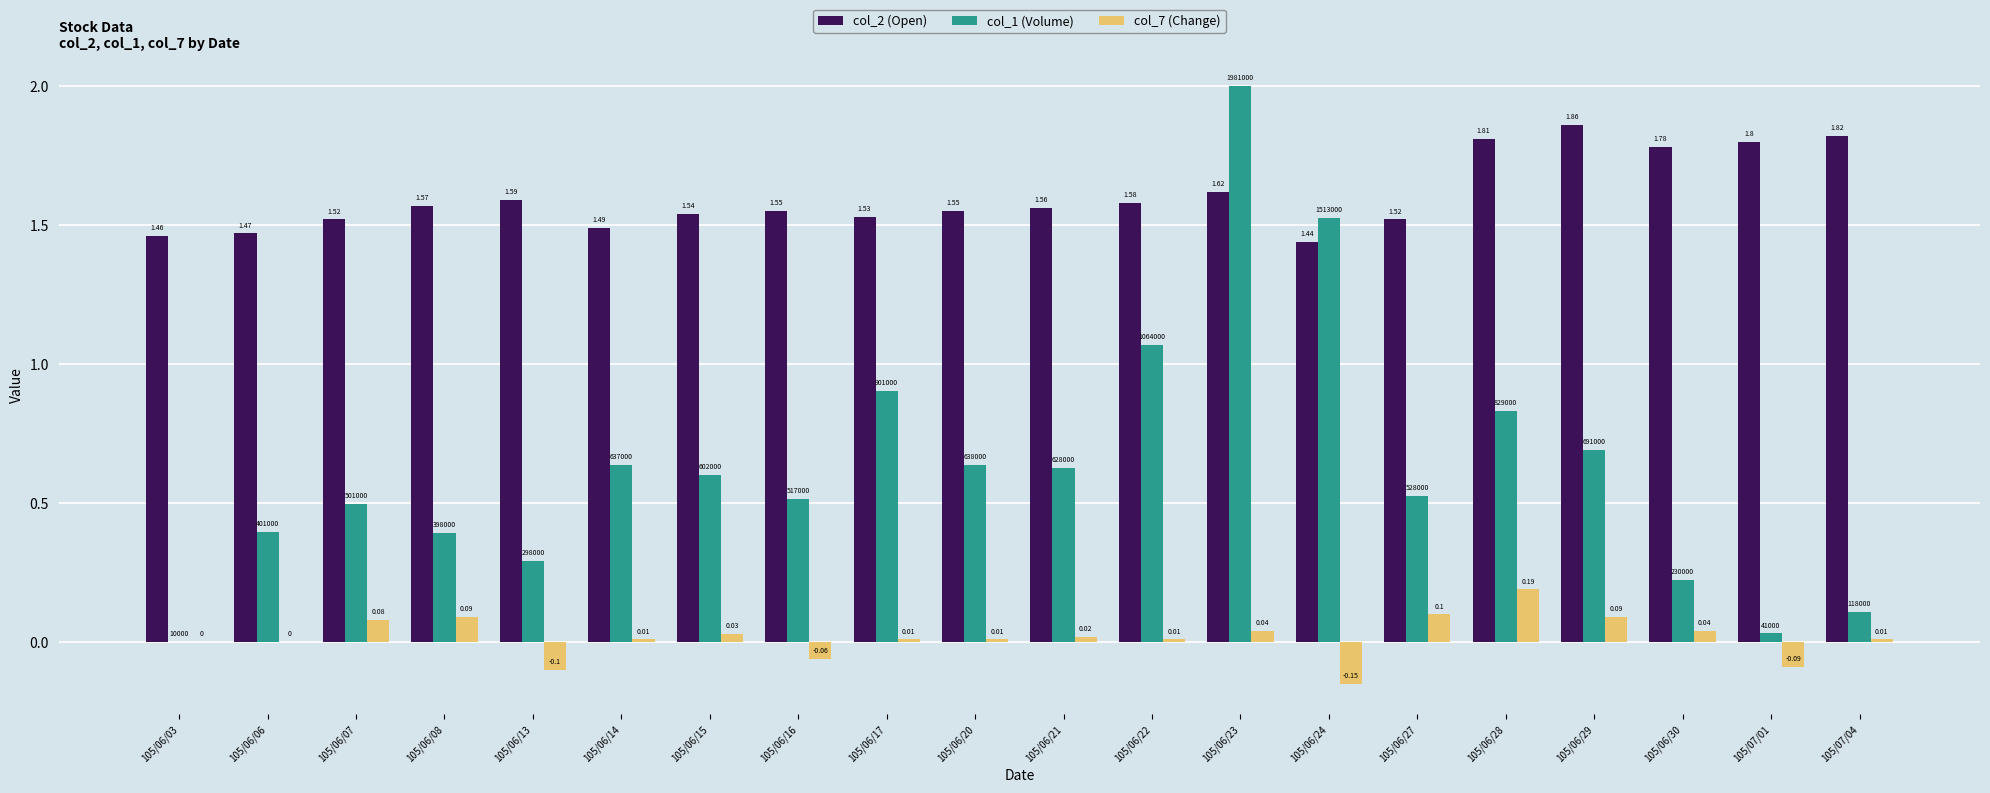

Are the bars horizontal?

No